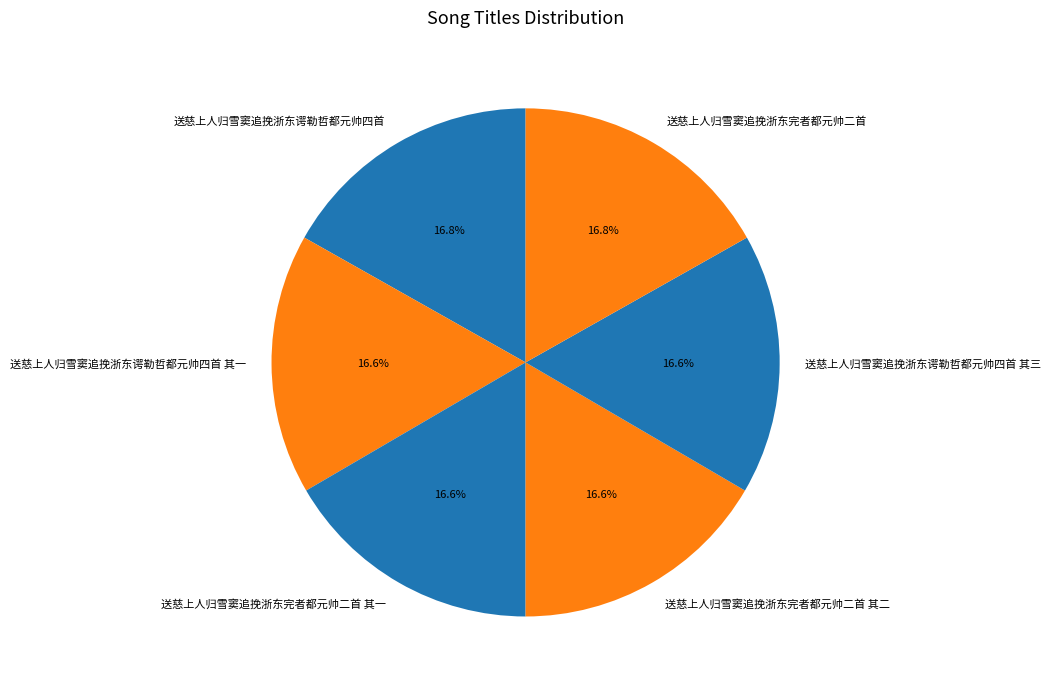

How many slices are in this pie chart?

6